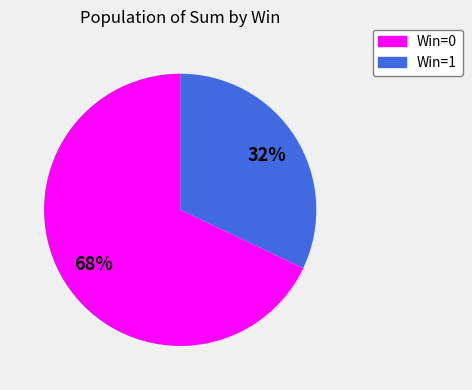

What percentage is the Win=0 slice, to the nearest percent?

68%